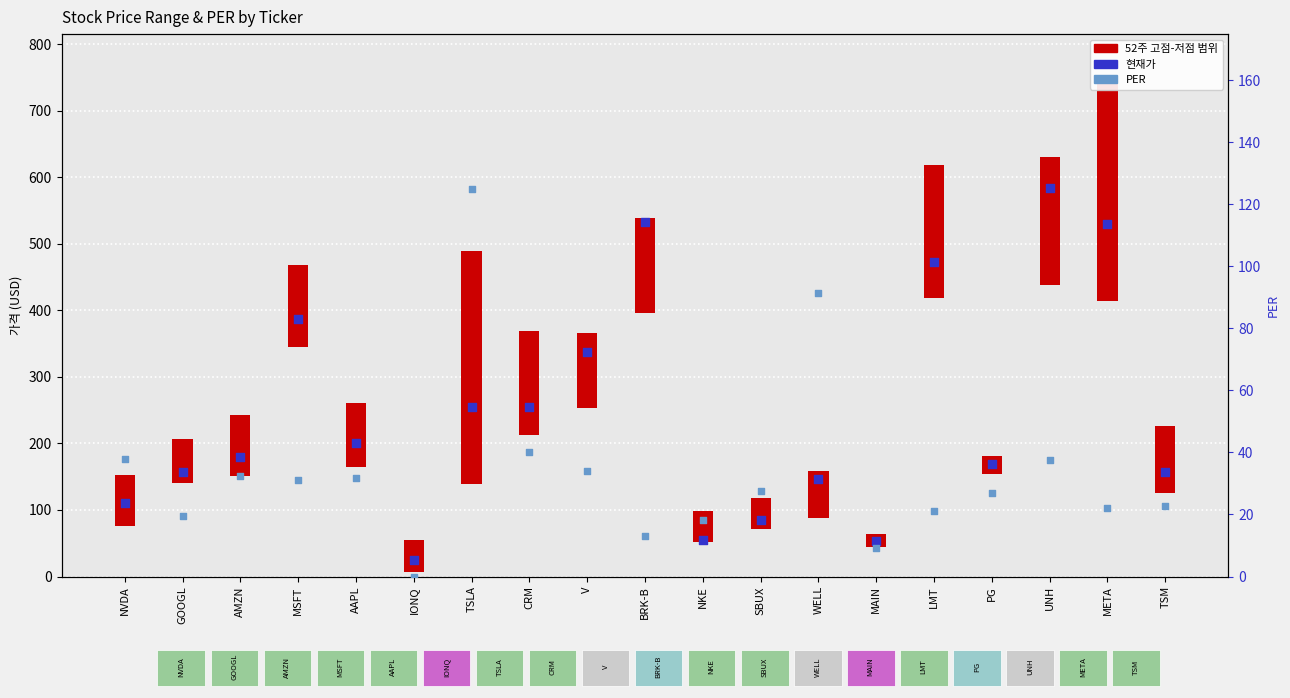

At how many categories does at least one series exceed 562?

1